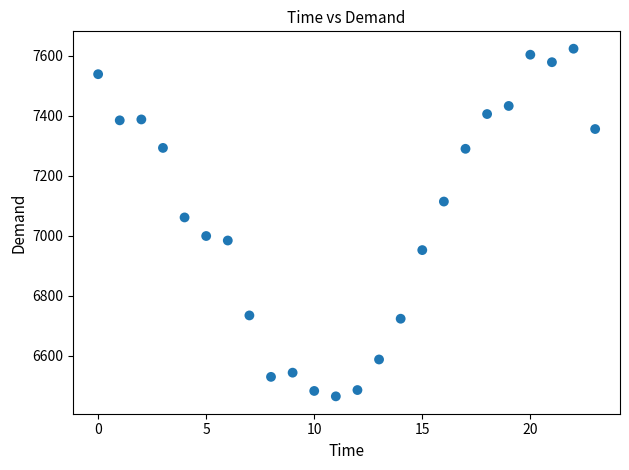

What Y value in the scatter plot is closest to 7044?

7061